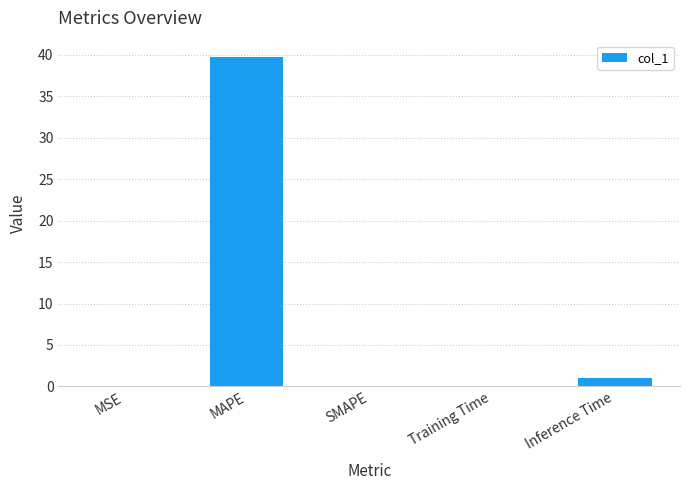

What is the change in value from MAPE to SMAPE?

-39.7